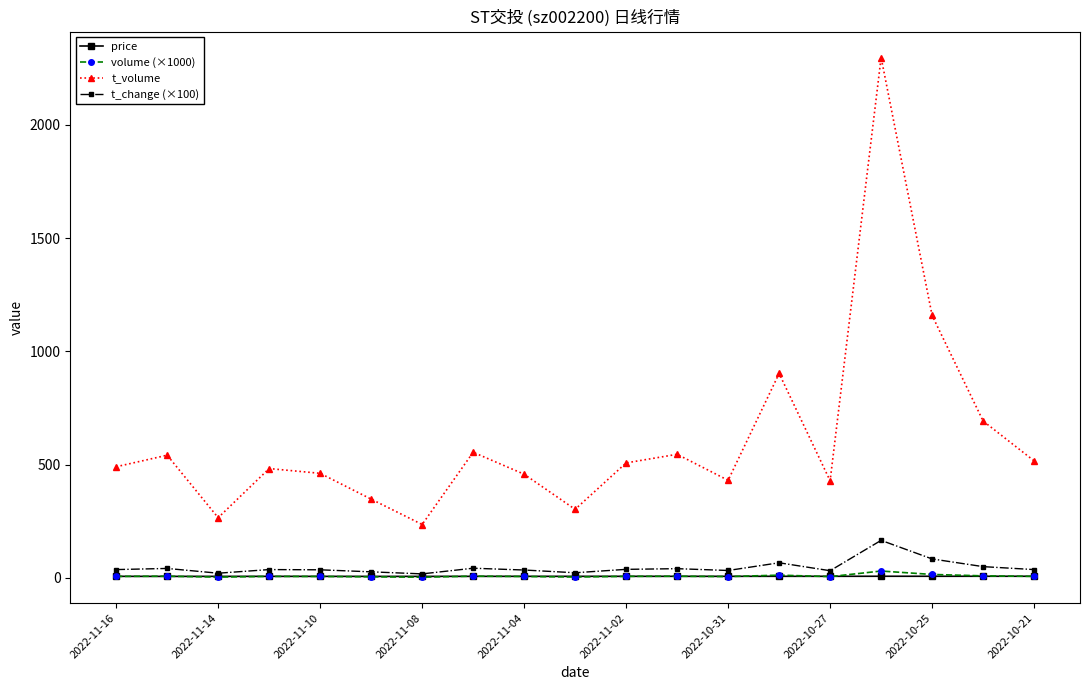

What is the maximum value shown in the chart?

2298.0